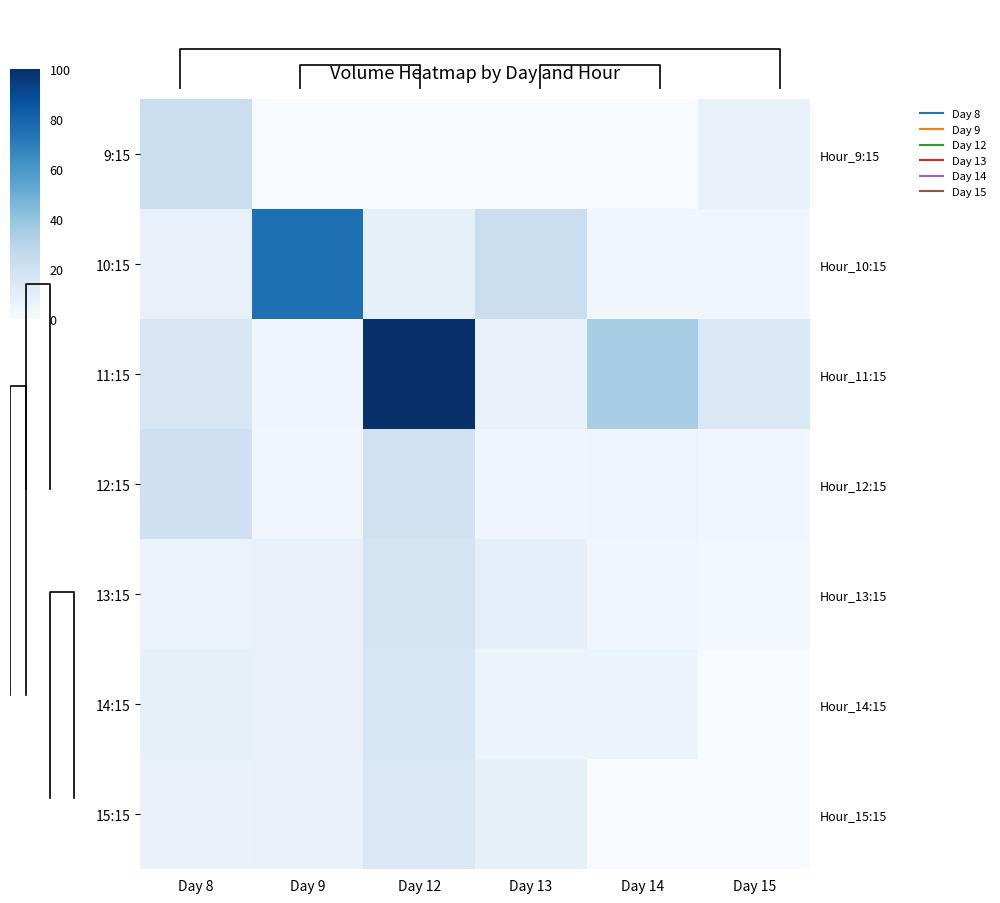

Which series has the largest range (max minus min)?

11:15